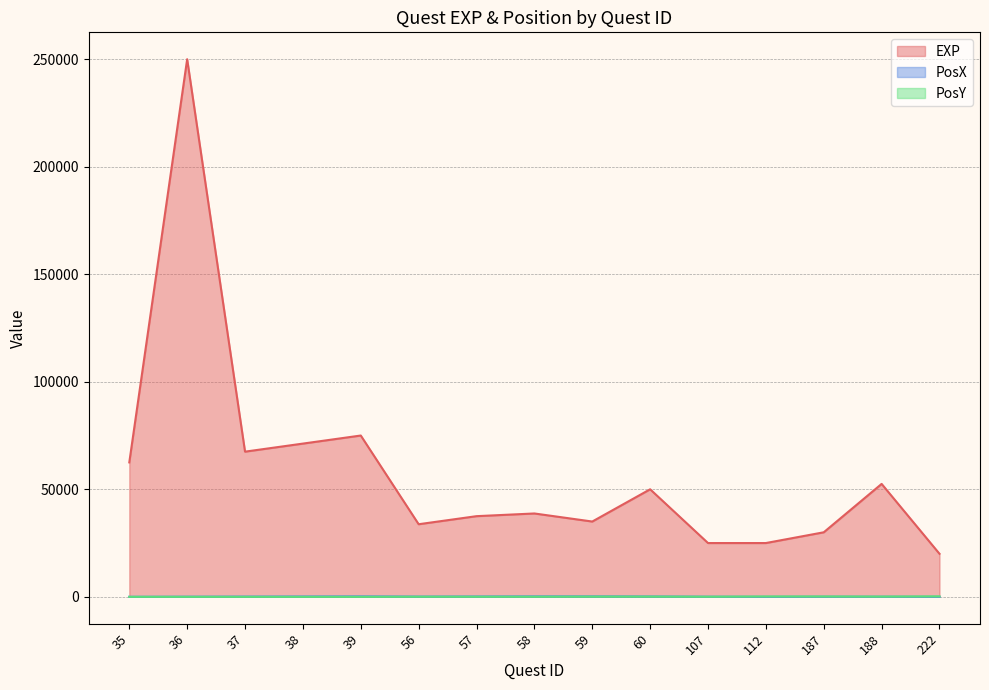

Which category has the lowest value across all series?

35